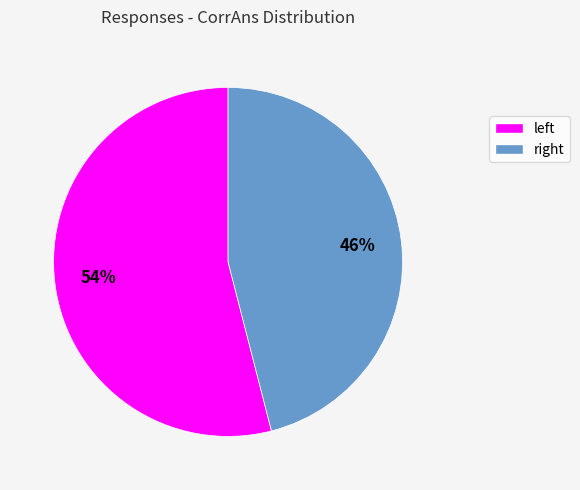

What is the majority slice?

left